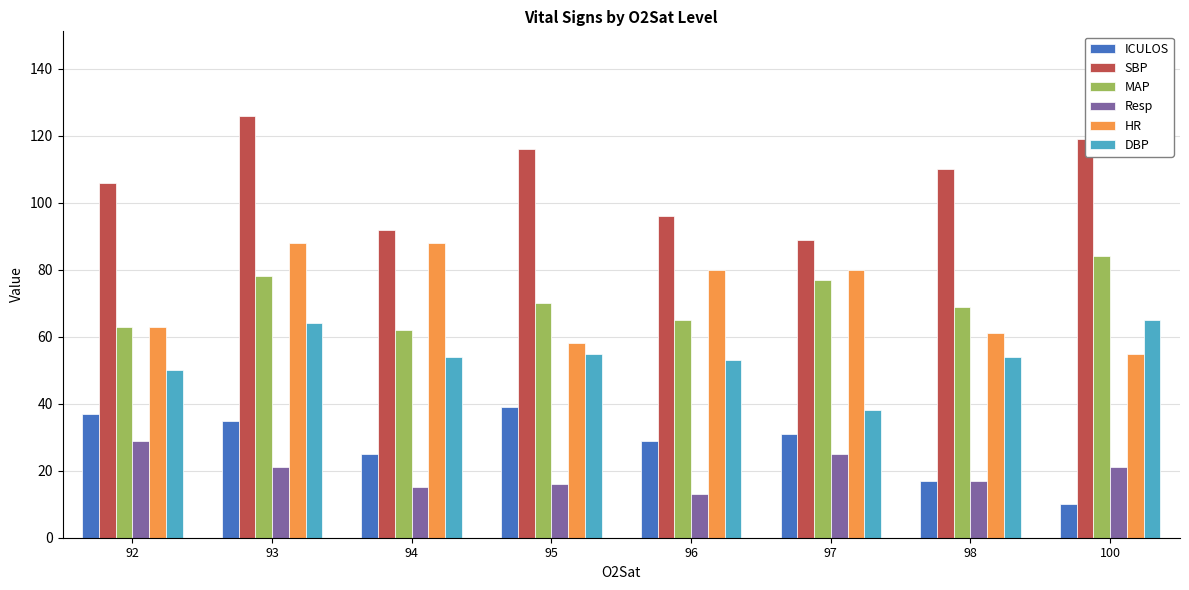

Is it true that Resp equals 21 at 93?

True